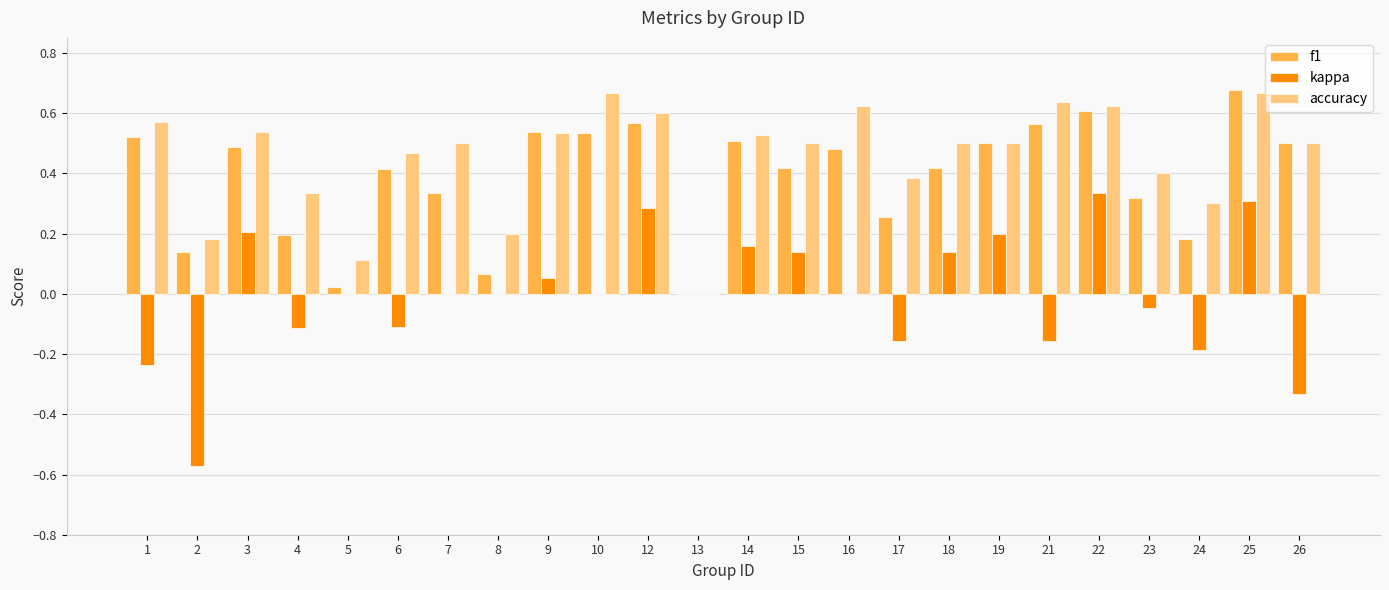

Between 1 and 16, which series saw the biggest shift?

kappa